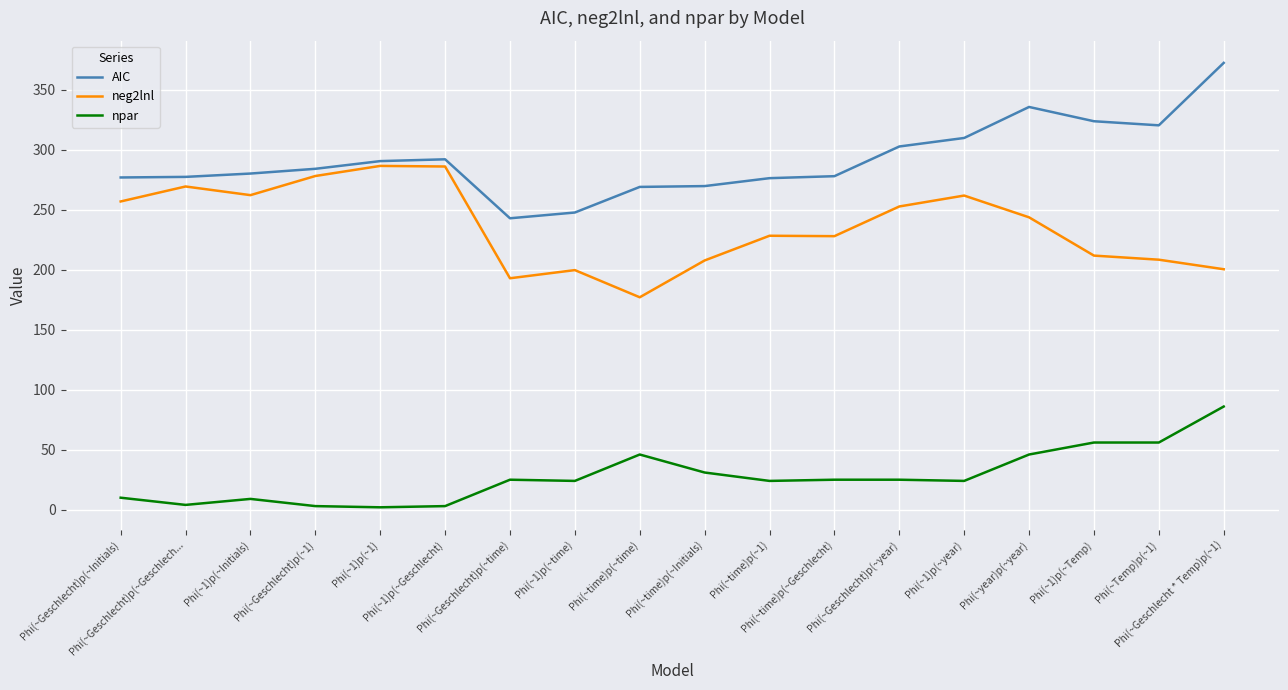

What are all the series names shown in the legend?

AIC, neg2lnl, npar